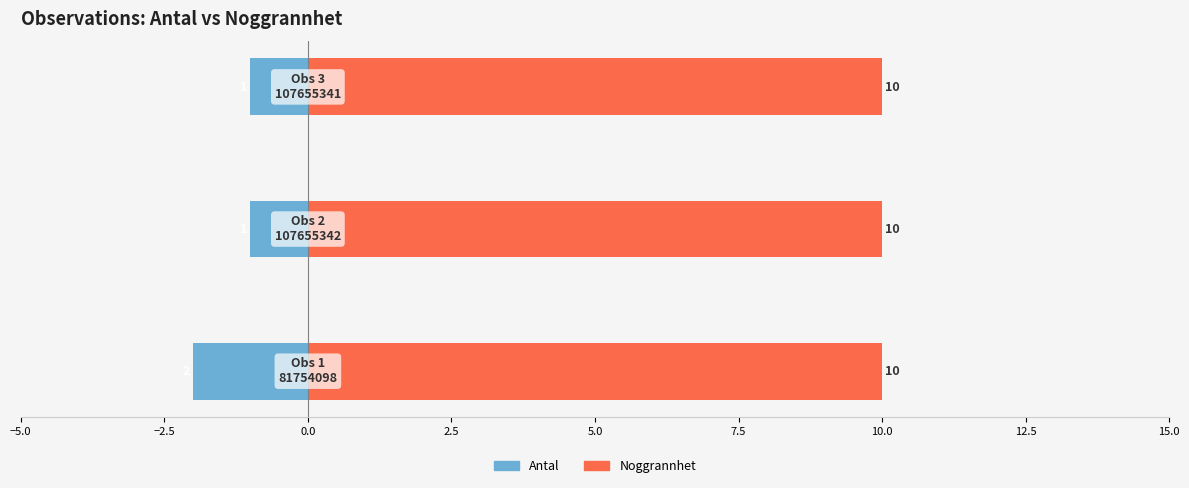

What position from the left is −2.5?

2